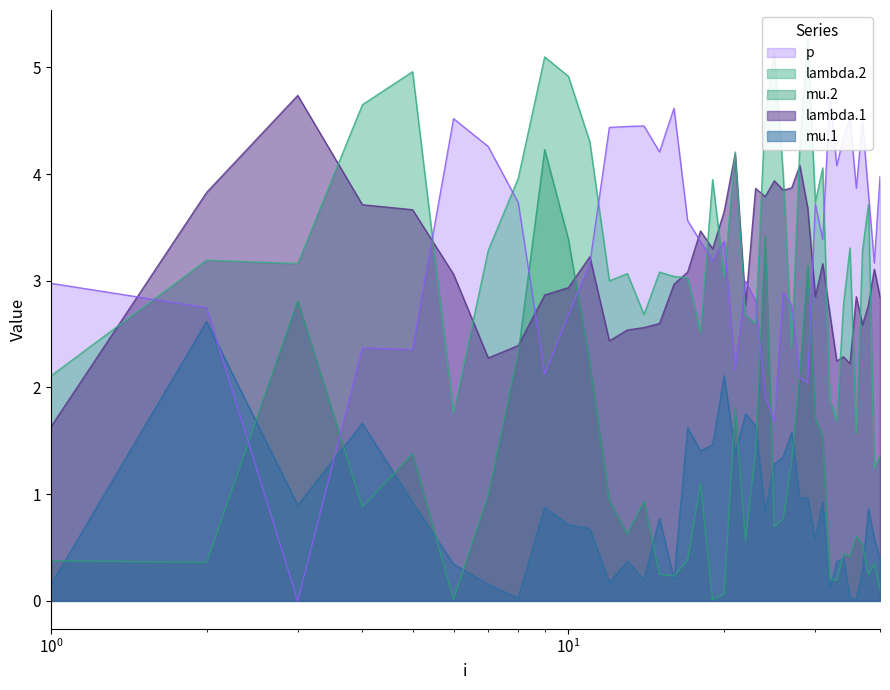

Which label corresponds to the largest value in the chart?

29